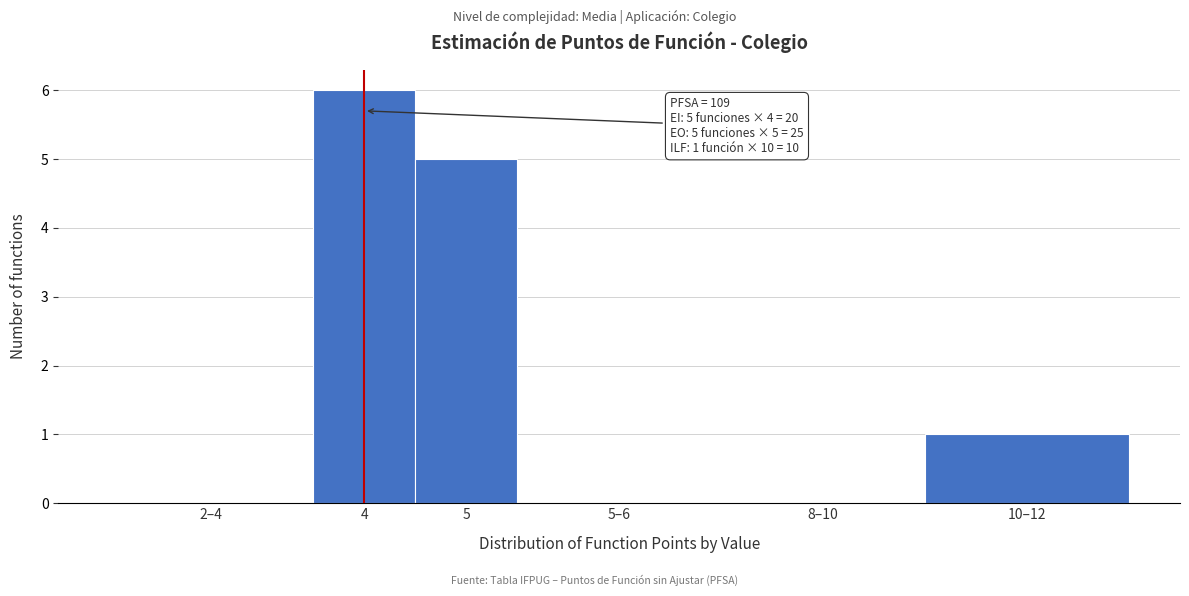

Reading right to left, list all the values displayed in this chart.

10–12=1	8–10=0	5–6=0	5=5	4=6	2–4=0